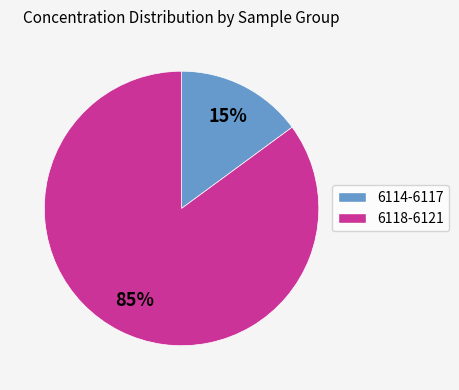

Is there a majority slice in this chart?

Yes